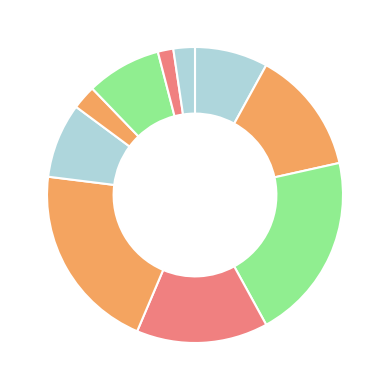

How many segments does this pie chart have?

10